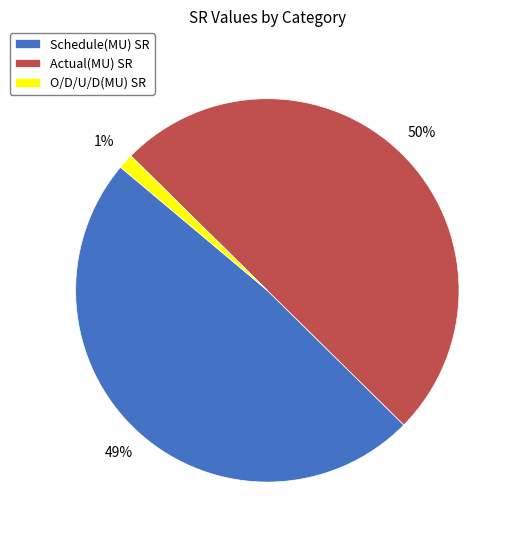

Is the sum of Schedule(MU) and Actual(MU) greater than half?

Yes